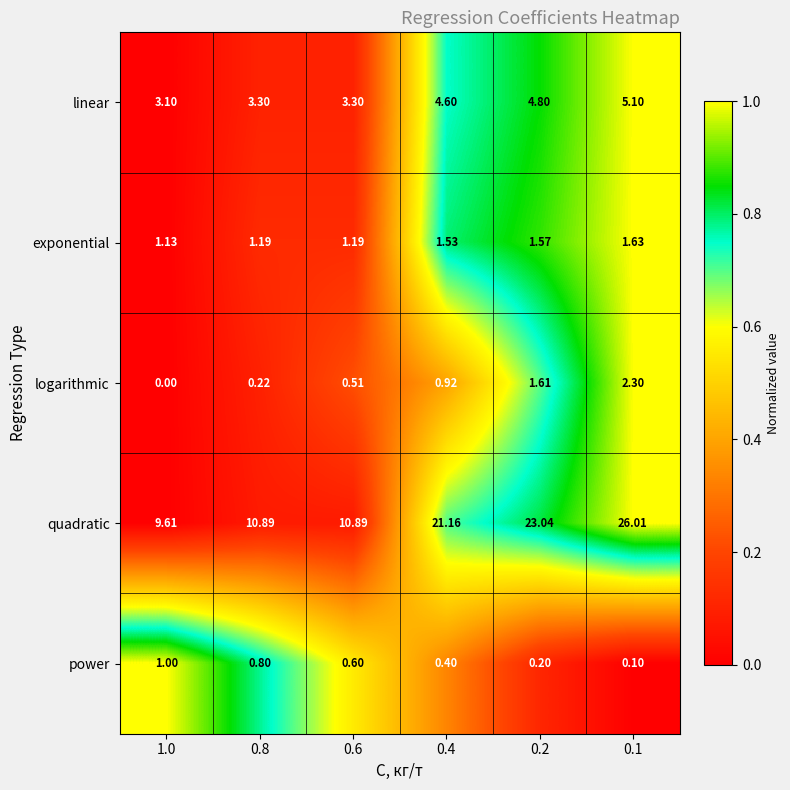

Which series changed the most between 1.0 and 0.8?

quadratic